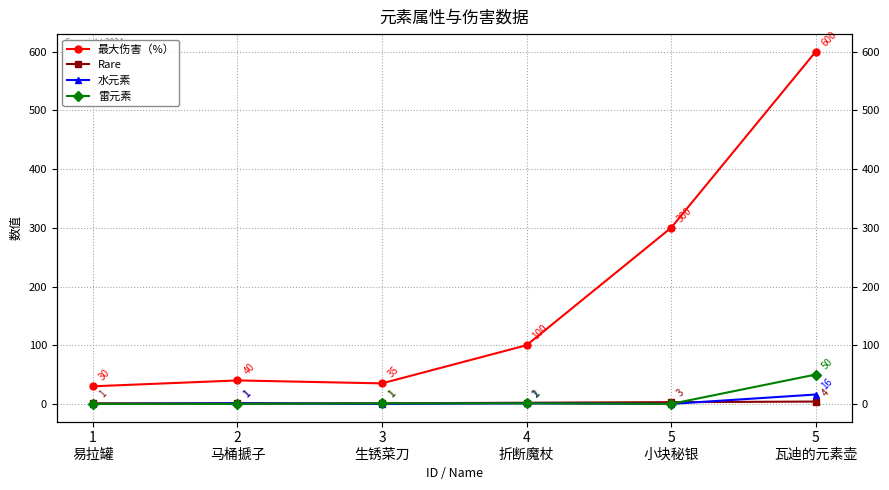

Which has a higher value, 2
马桶搋子 or 3
生锈菜刀?

2
马桶搋子